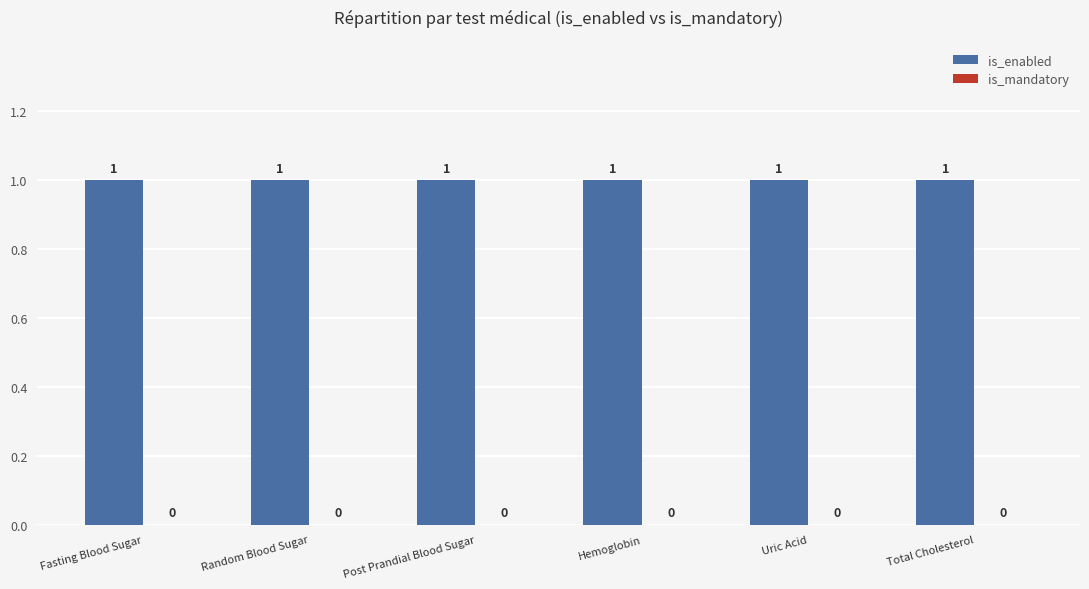

Which series has the largest total across all categories?

is_enabled